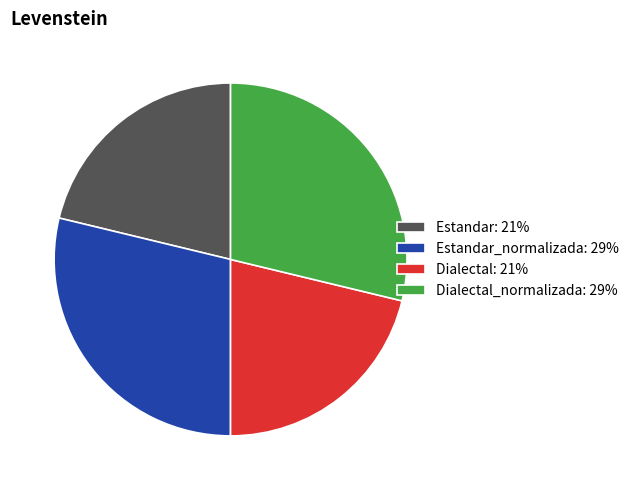

Combined, do Dialectal: 21% and Estandar: 21% account for over 50%?

No